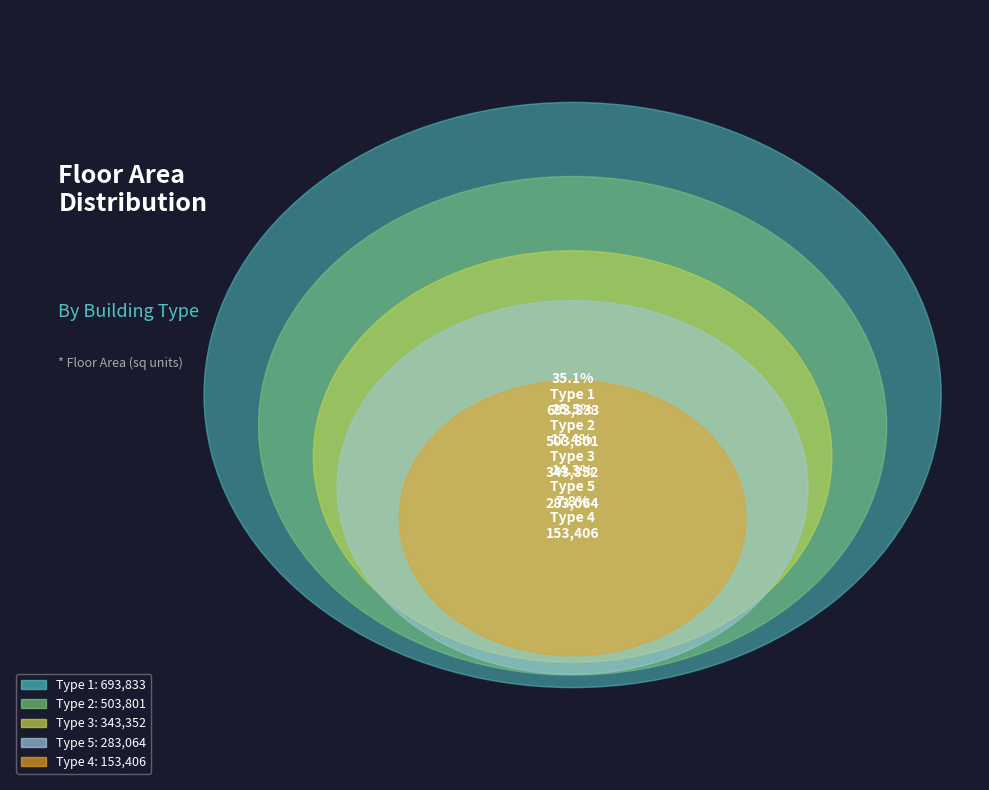

Between Type 3 and Type 2, which is larger?

Type 2